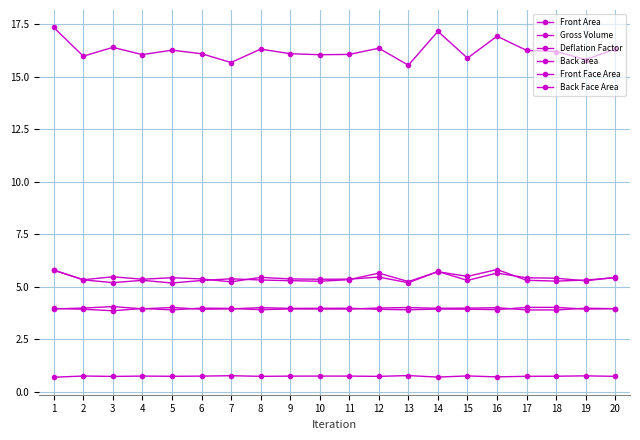

How many lines are shown in the chart?

6